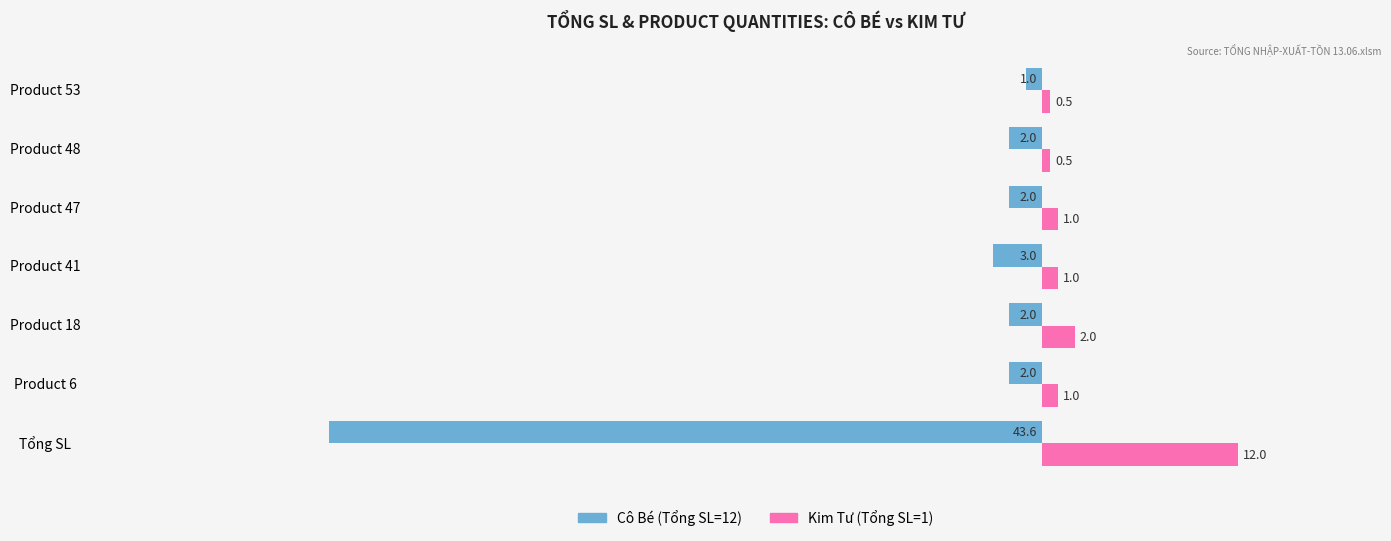

What is the spread (max minus min) of values at Product 47?

3.0